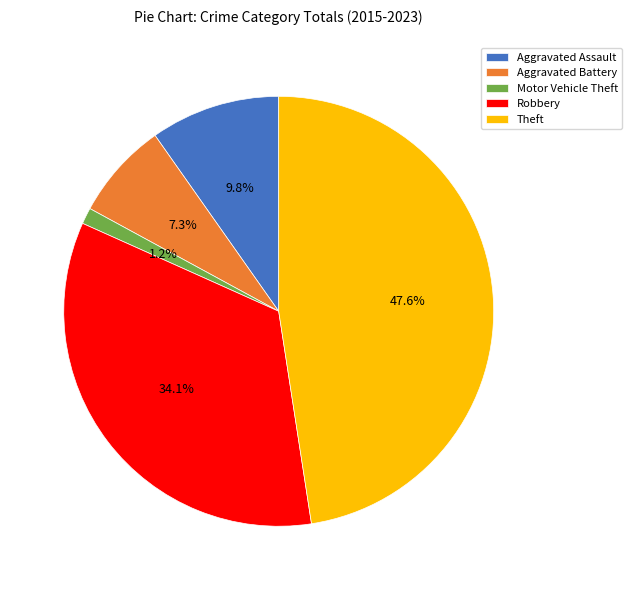

Between Motor Vehicle Theft and Aggravated Battery, which is larger?

Aggravated Battery